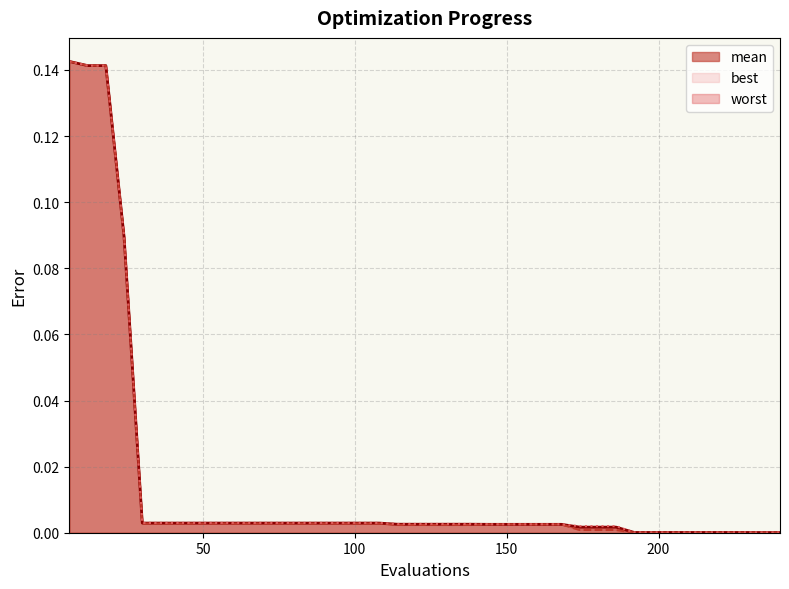

Reading right to left, list all the values displayed in this chart.

mean: 240=0.0	234=0.0	228=0.0	222=0.0	216=0.0	210=0.0	204=0.0	198=0.0	192=0.0	186=0.0	180=0.0	174=0.0	168=0.0	162=0.0	156=0.0	150=0.0	144=0.0	138=0.0	132=0.0	126=0.0	120=0.0	114=0.0	108=0.0	102=0.0	96=0.0	90=0.0	84=0.0	78=0.0	72=0.0	66=0.0	60=0.0	54=0.0	48=0.0	42=0.0	36=0.0	30=0.0	24=0.1	18=0.1	12=0.1	6=0.1
best: 240=0.0	234=0.0	228=0.0	222=0.0	216=0.0	210=0.0	204=0.0	198=0.0	192=0.0	186=0.0	180=0.0	174=0.0	168=0.0	162=0.0	156=0.0	150=0.0	144=0.0	138=0.0	132=0.0	126=0.0	120=0.0	114=0.0	108=0.0	102=0.0	96=0.0	90=0.0	84=0.0	78=0.0	72=0.0	66=0.0	60=0.0	54=0.0	48=0.0	42=0.0	36=0.0	30=0.0	24=0.1	18=0.1	12=0.1	6=0.1
worst: 240=0.0	234=0.0	228=0.0	222=0.0	216=0.0	210=0.0	204=0.0	198=0.0	192=0.0	186=0.0	180=0.0	174=0.0	168=0.0	162=0.0	156=0.0	150=0.0	144=0.0	138=0.0	132=0.0	126=0.0	120=0.0	114=0.0	108=0.0	102=0.0	96=0.0	90=0.0	84=0.0	78=0.0	72=0.0	66=0.0	60=0.0	54=0.0	48=0.0	42=0.0	36=0.0	30=0.0	24=0.1	18=0.1	12=0.1	6=0.1